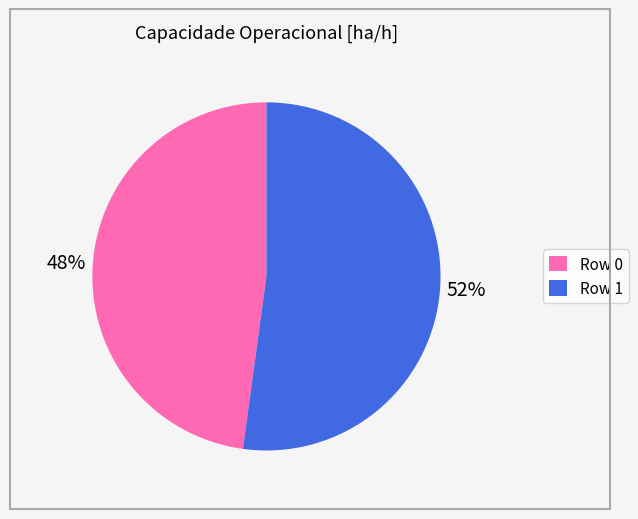

To the nearest percent, what percentage of the pie is Row 0?

48%